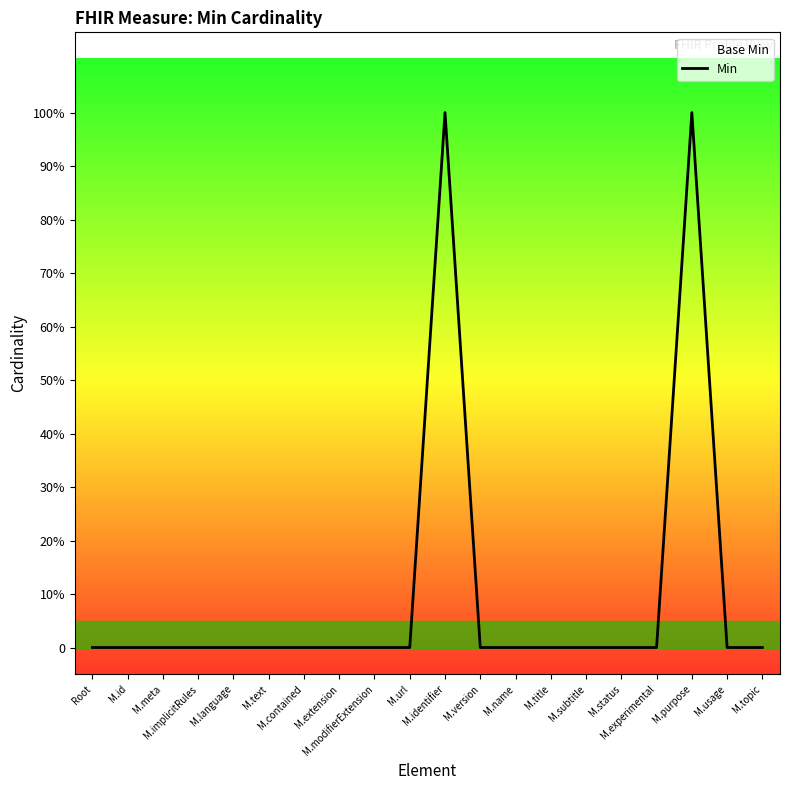

The chart shows a value of 0 at Root. True or false?

False